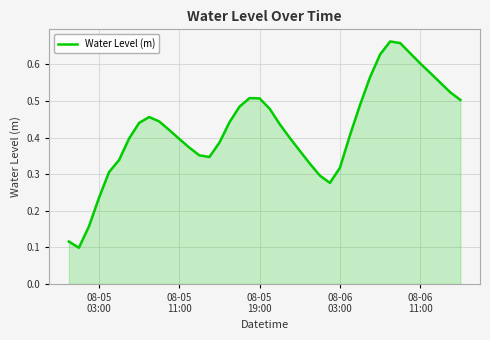

What is the sum of all values?

16.9